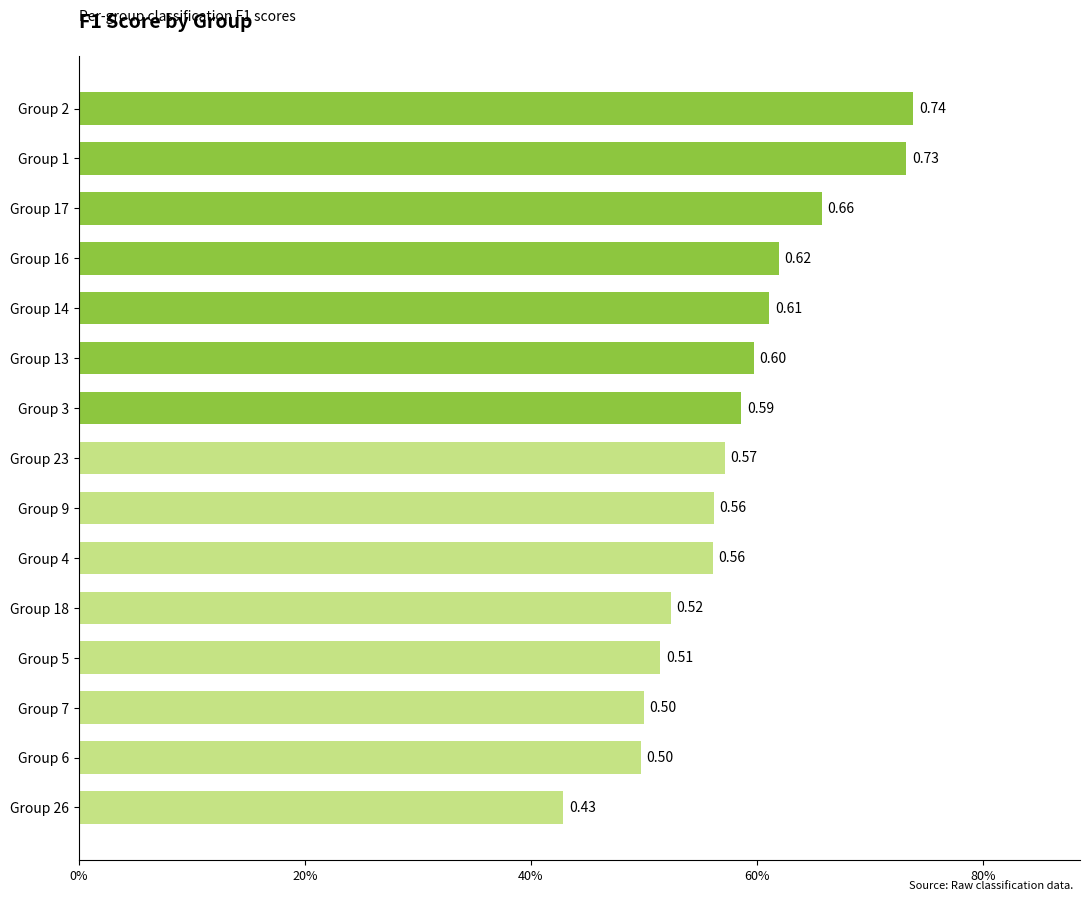

Are the bars horizontal?

Yes